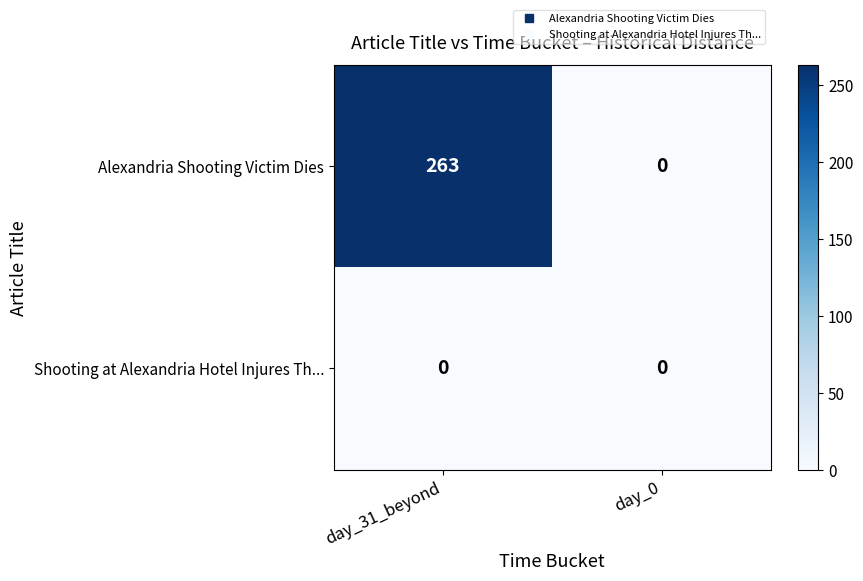

How many categories are shown in the chart?

2